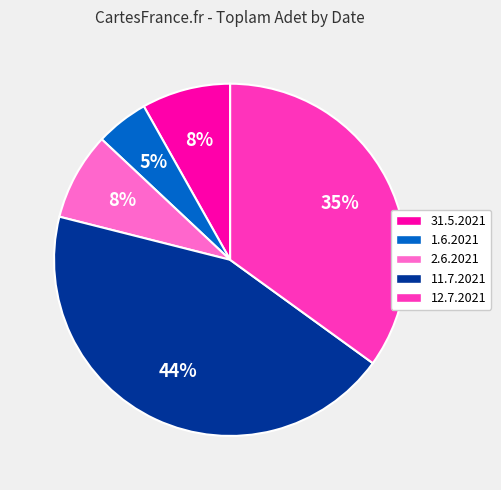

Count the number of slices in the pie.

5